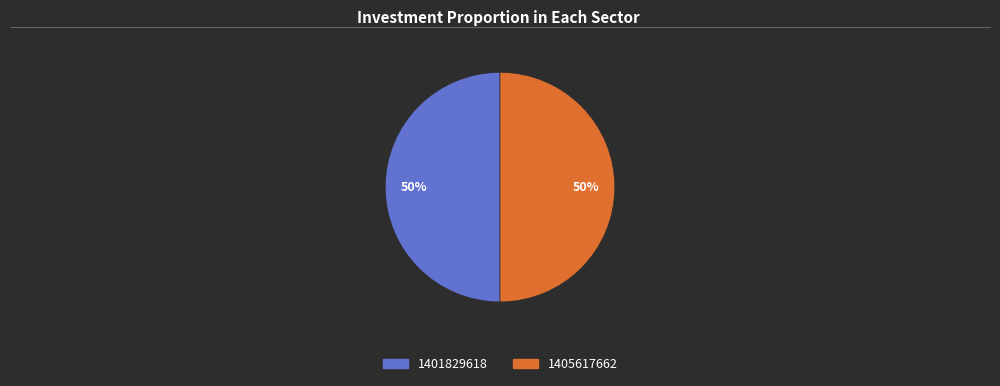

Count the number of slices in the pie.

2